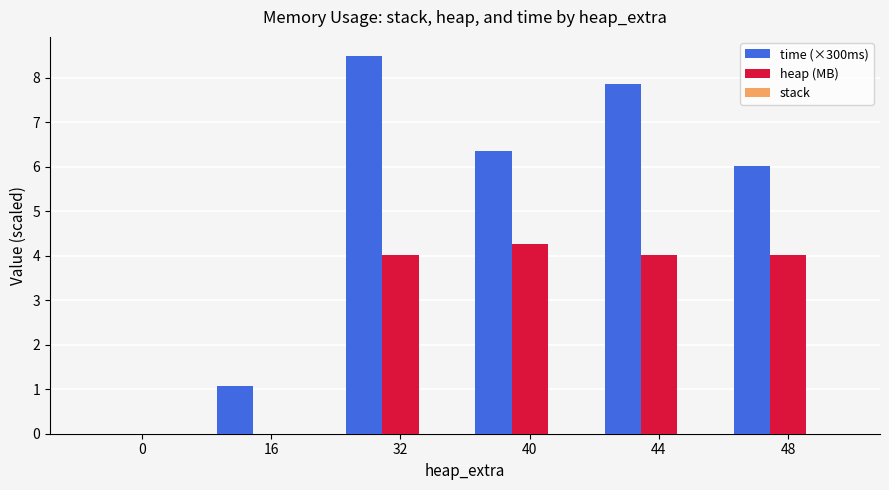

Which series has the widest spread of values?

time (×300ms)